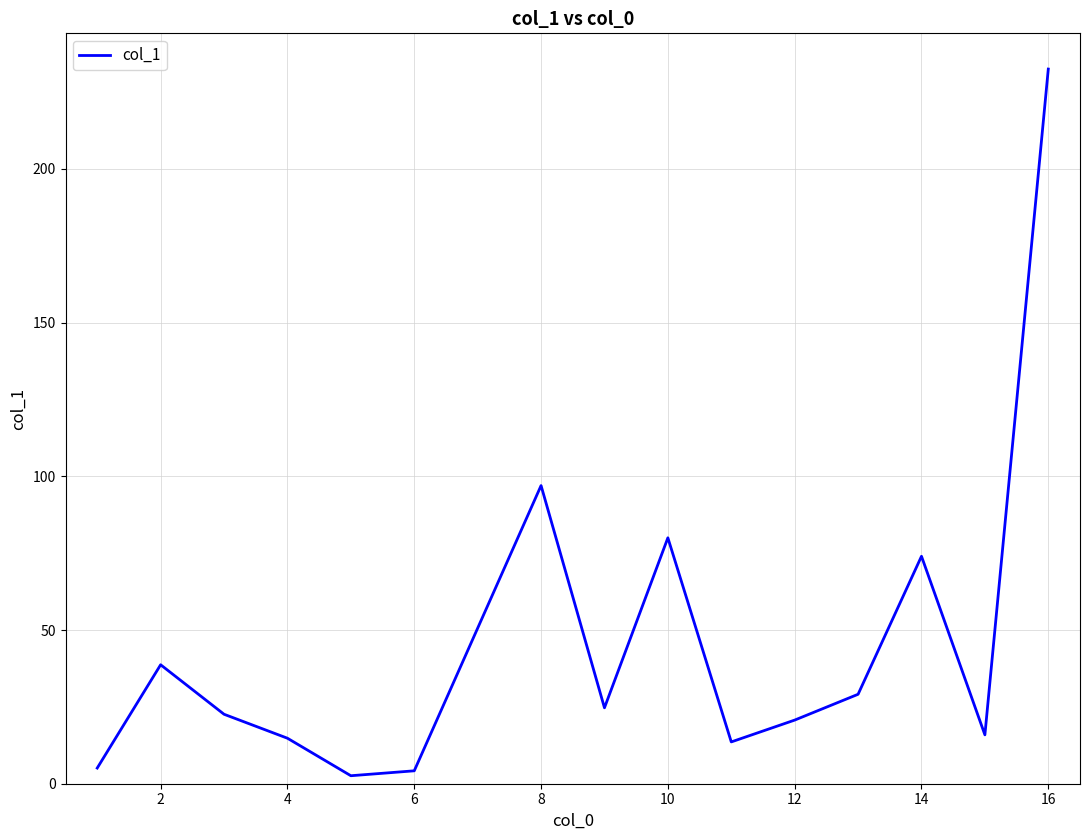

What is the difference between the maximum and minimum values?

229.9